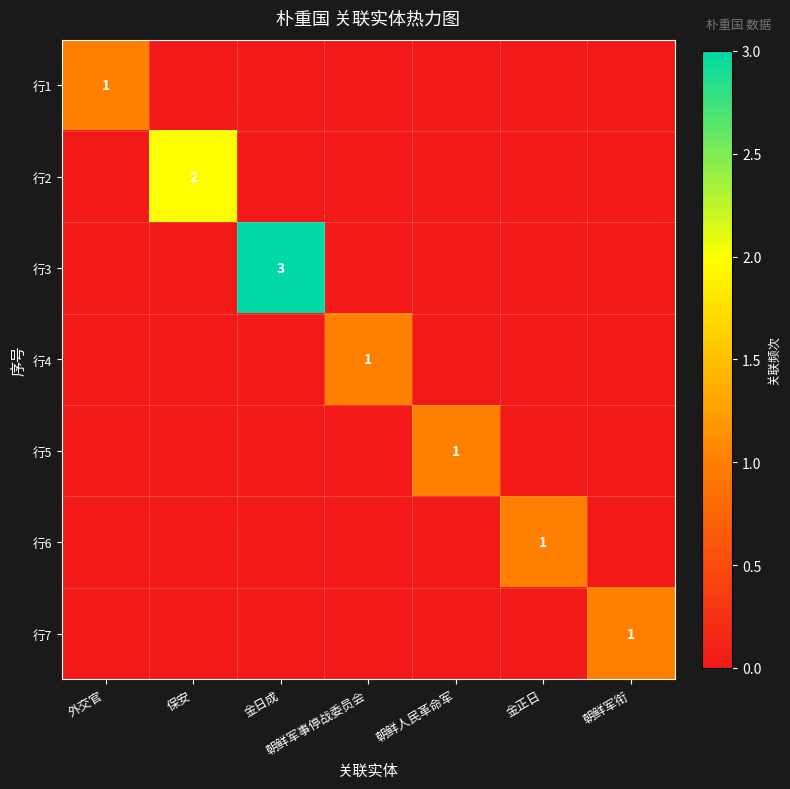

Is it true that 行5 equals 2 at 朝鲜人民革命军?

False